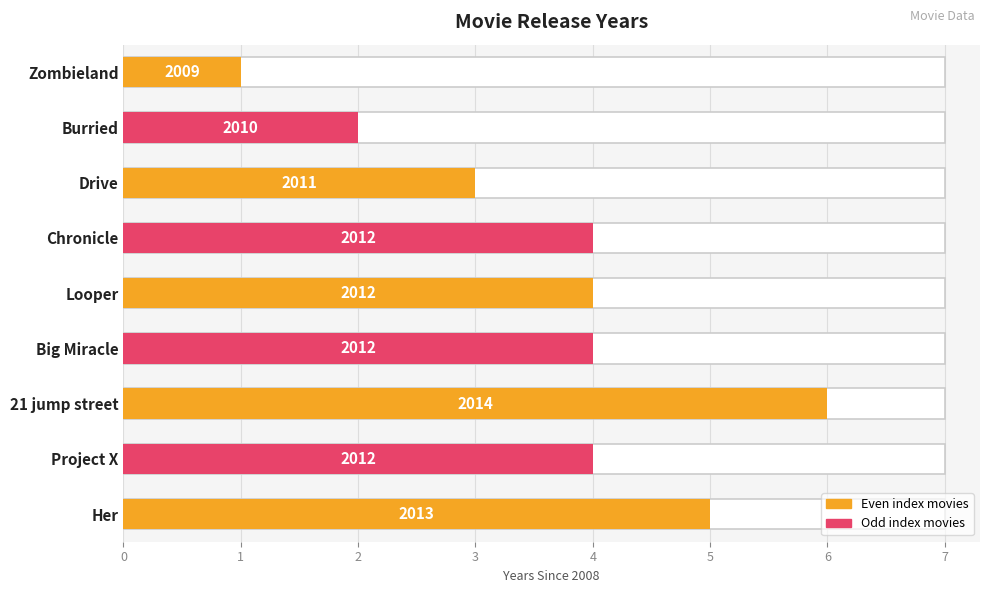

How many data points are less than 4?

3